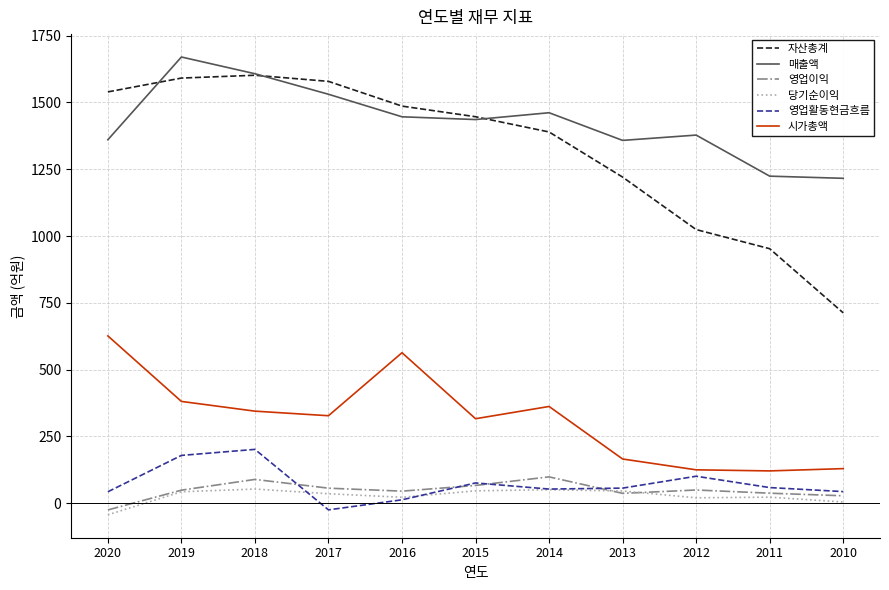

The 영업활동현금흐름 series shows 179.1 at 2019. True or false?

True